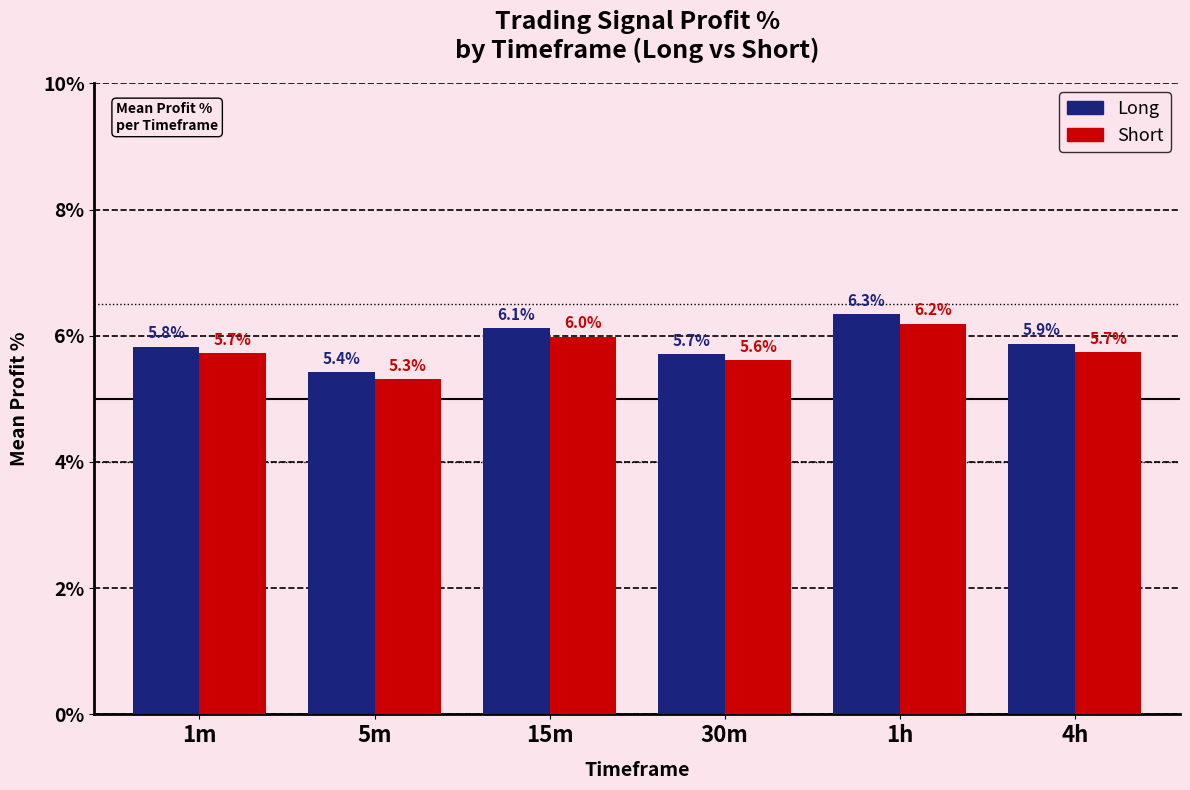

Does the chart contain stacked bars?

No